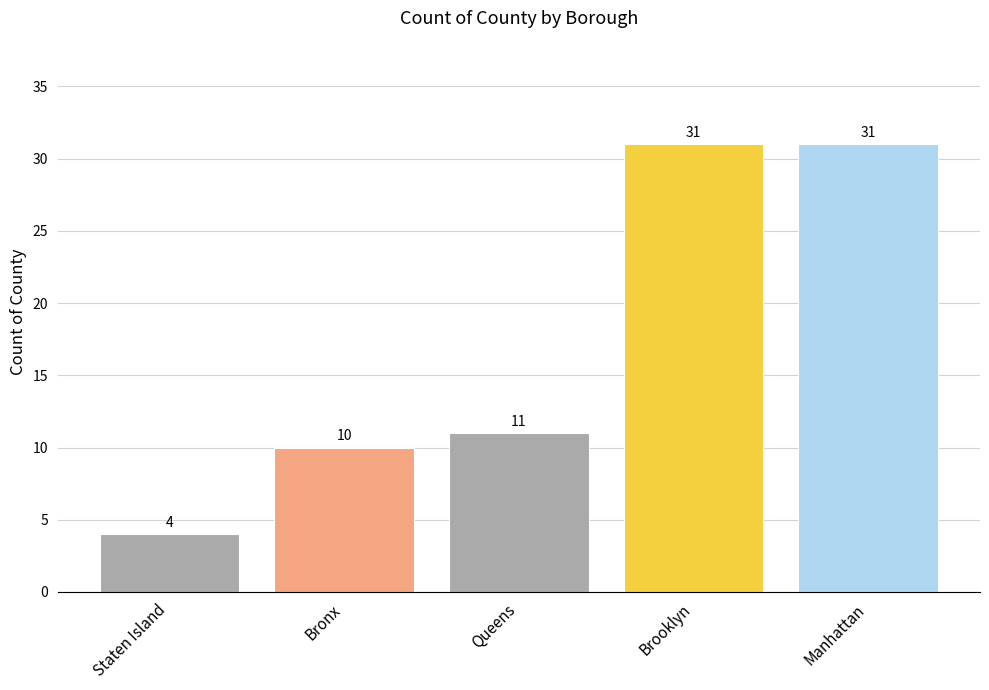

Where is the data nearest to the value 17?

Queens